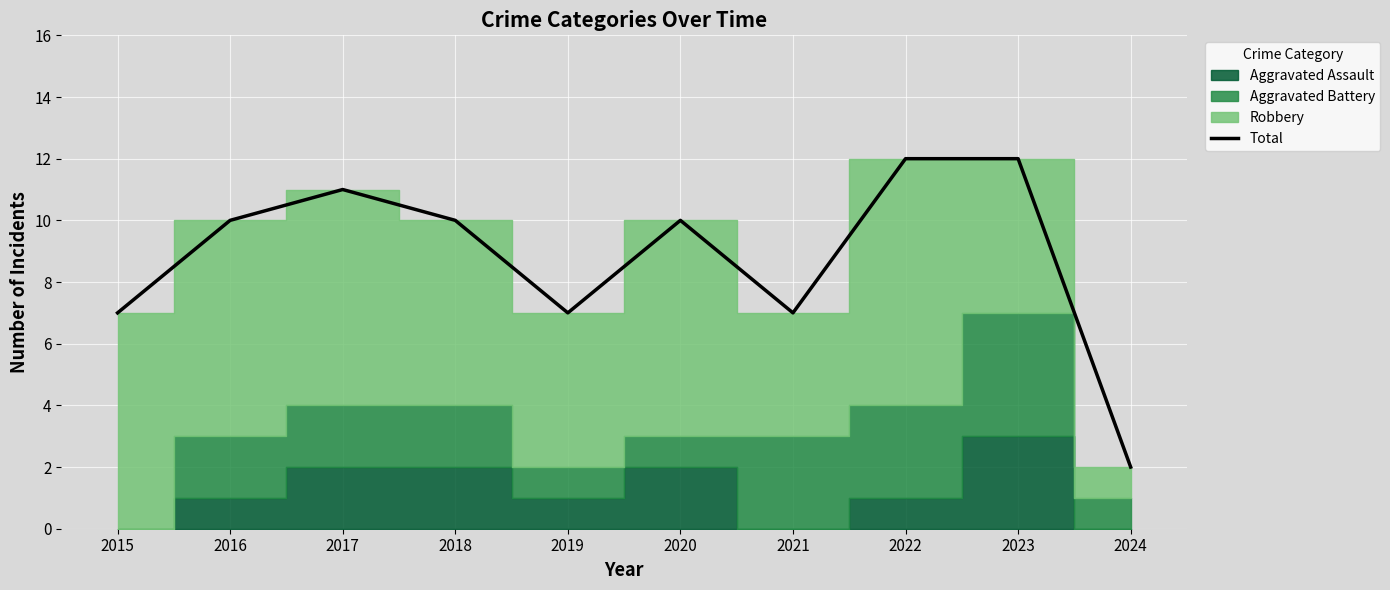

Where does the data first go above 10?

2017